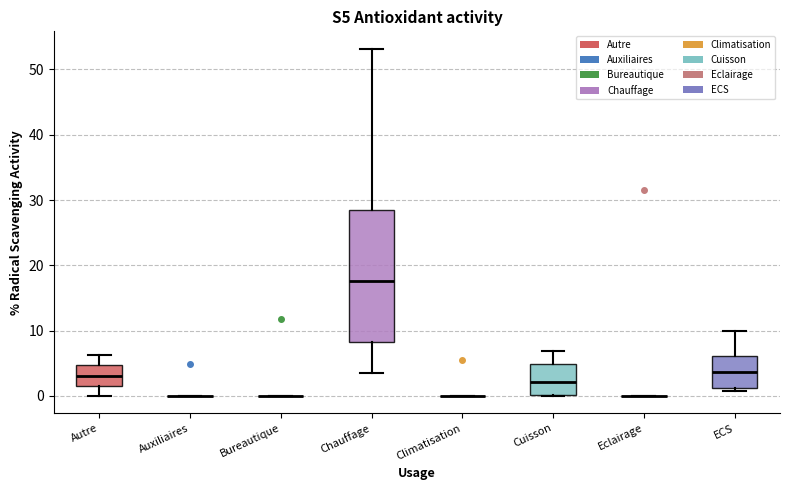

Reading left to right, transcribe this box plot: for each box, give where its median line is, the range the box spans, and where its two whiskers end, as read against the y-axis. The values are not printed on the chart, so give them approximately, as read against the axis.

Autre: median 3, box 2 to 5, whiskers 0 to 6
Auxiliaires: box collapsed to a line at 0, whiskers 0 to 0
Bureautique: box collapsed to a line at 0, whiskers 0 to 0
Chauffage: median 18, box 8 to 28, whiskers 3 to 53
Climatisation: box collapsed to a line at 0, whiskers 0 to 0
Cuisson: median 2, box 0 to 5, whiskers 0 to 7
Eclairage: box collapsed to a line at 0, whiskers 0 to 0
ECS: median 4, box 1 to 6, whiskers 1 (just below the box's lower edge) to 10